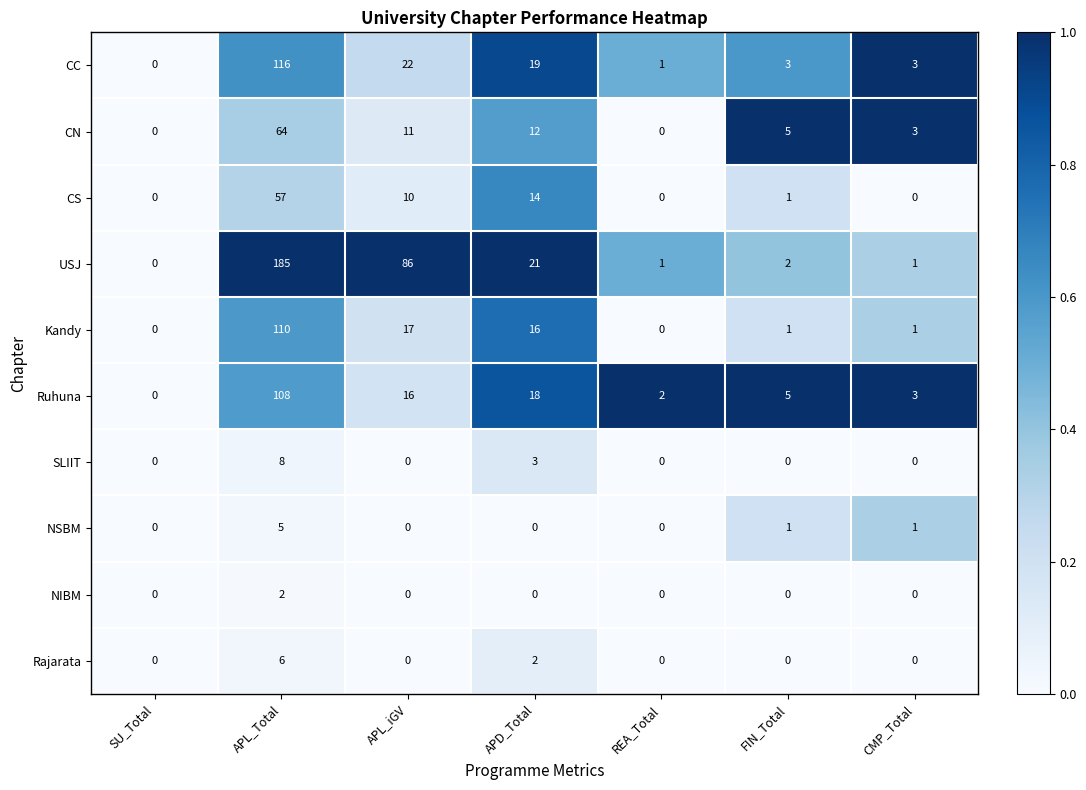

How many series are shown in this chart?

10